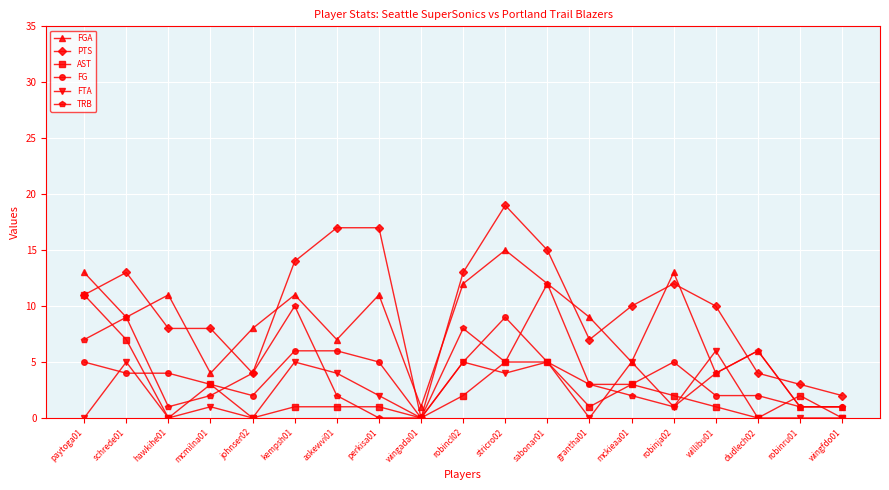

Between which two adjacent categories do FGA and AST first intersect?

dudlech02 and robinru01